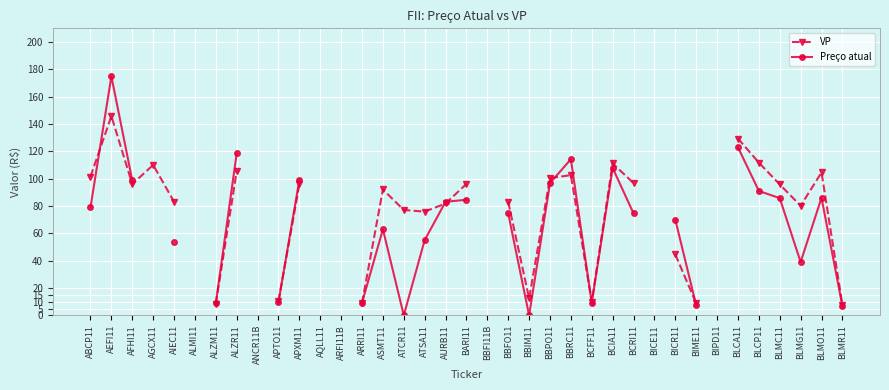

Is this an area chart (filled region under the line)?

No